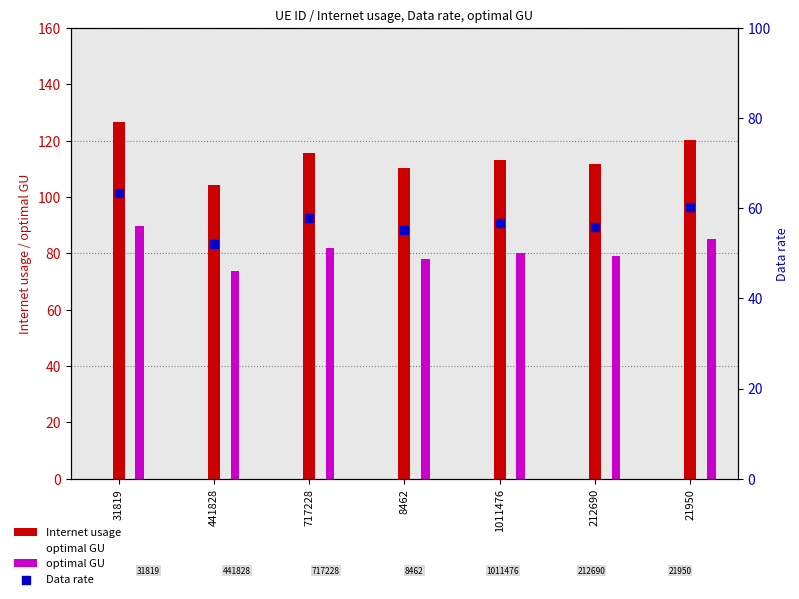

Is the value of optimal GU at 31819 greater than the value of Internet usage at 717228?

No